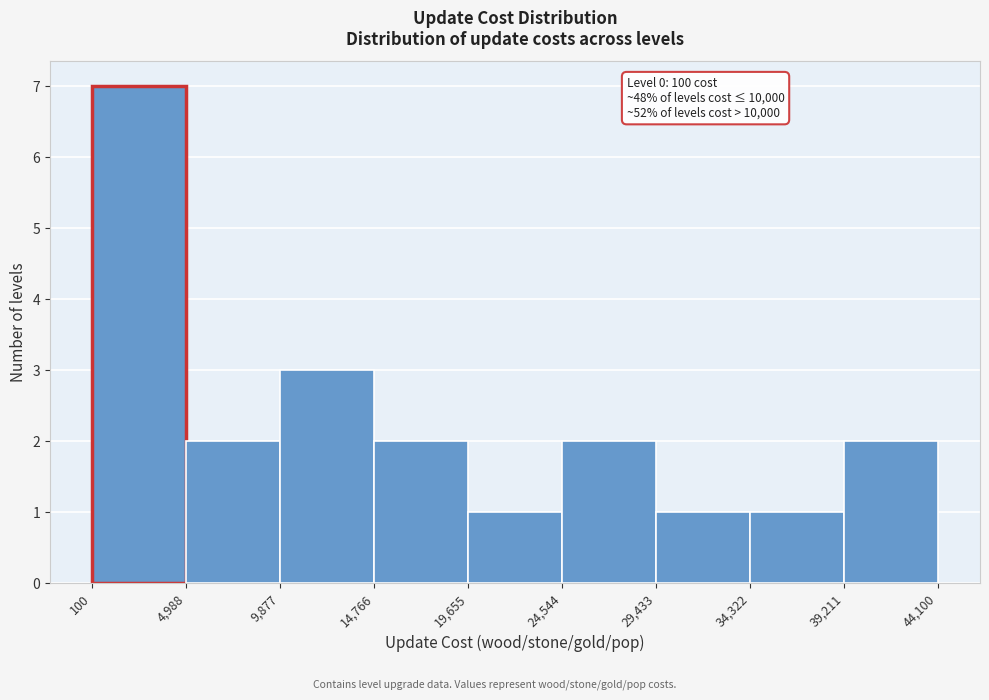

Over which range of the x-axis is the bar tallest?

100 to 4,988